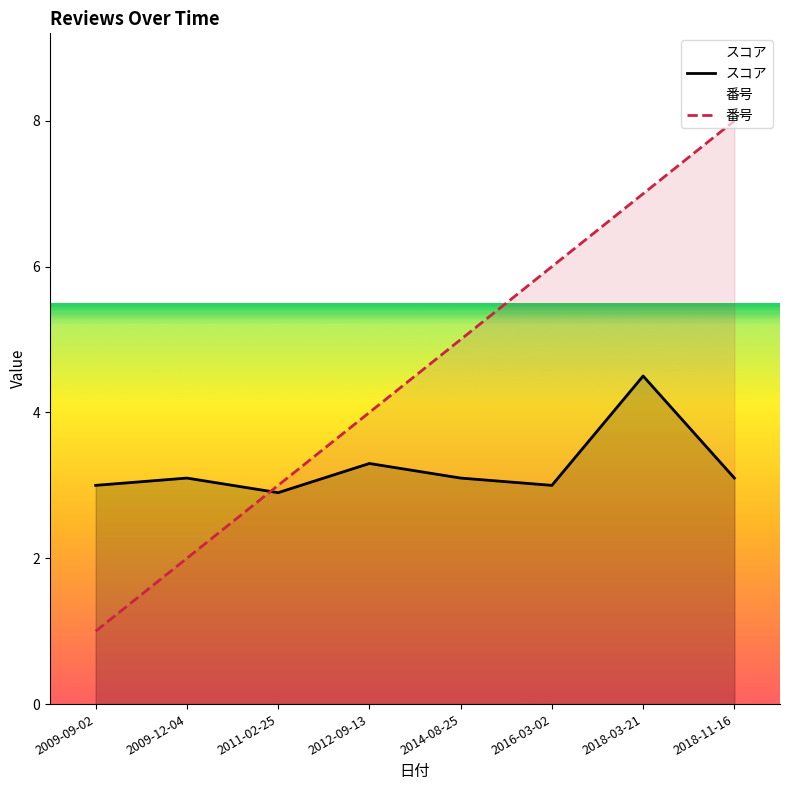

What position from the right is 2011-02-25?

6